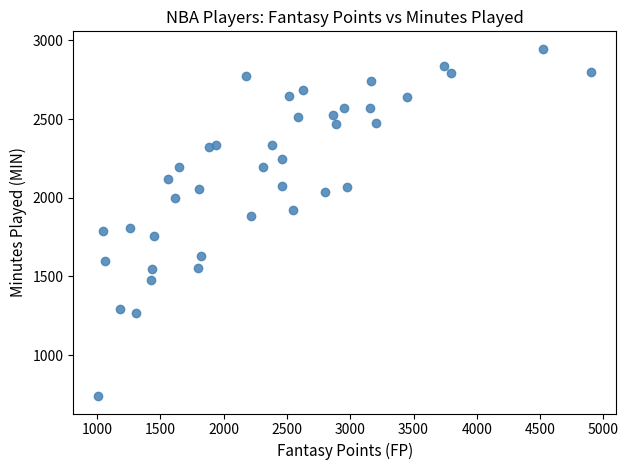

Count the number of points in this scatter plot.

40